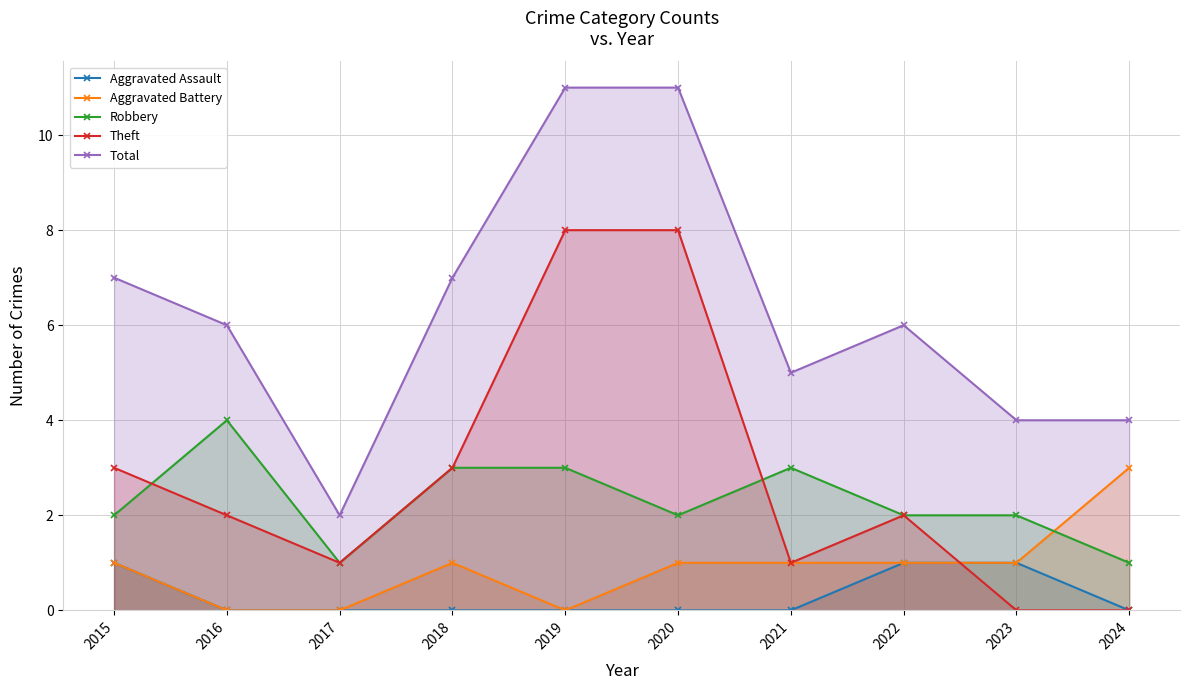

Reading left to right, transcribe all the data shown in this chart.

Aggravated Assault: 1	0	0	0	0	0	0	1	1	0
Aggravated Battery: 1	0	0	1	0	1	1	1	1	3
Robbery: 2	4	1	3	3	2	3	2	2	1
Theft: 3	2	1	3	8	8	1	2	0	0
Total: 7	6	2	7	11	11	5	6	4	4